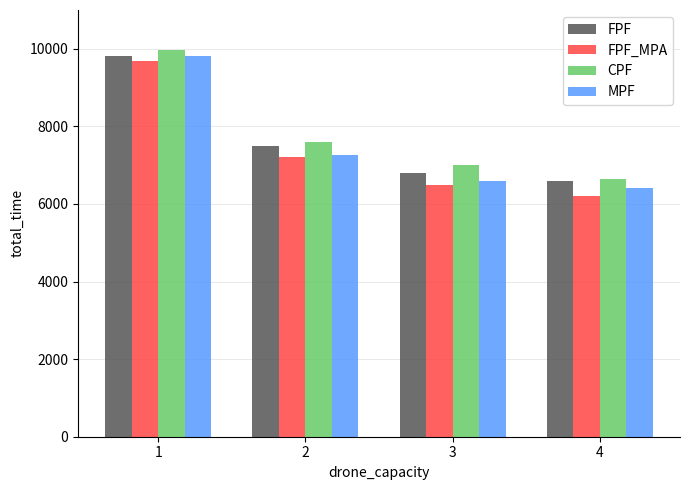

What is the total value across all series at 1?

39308.9